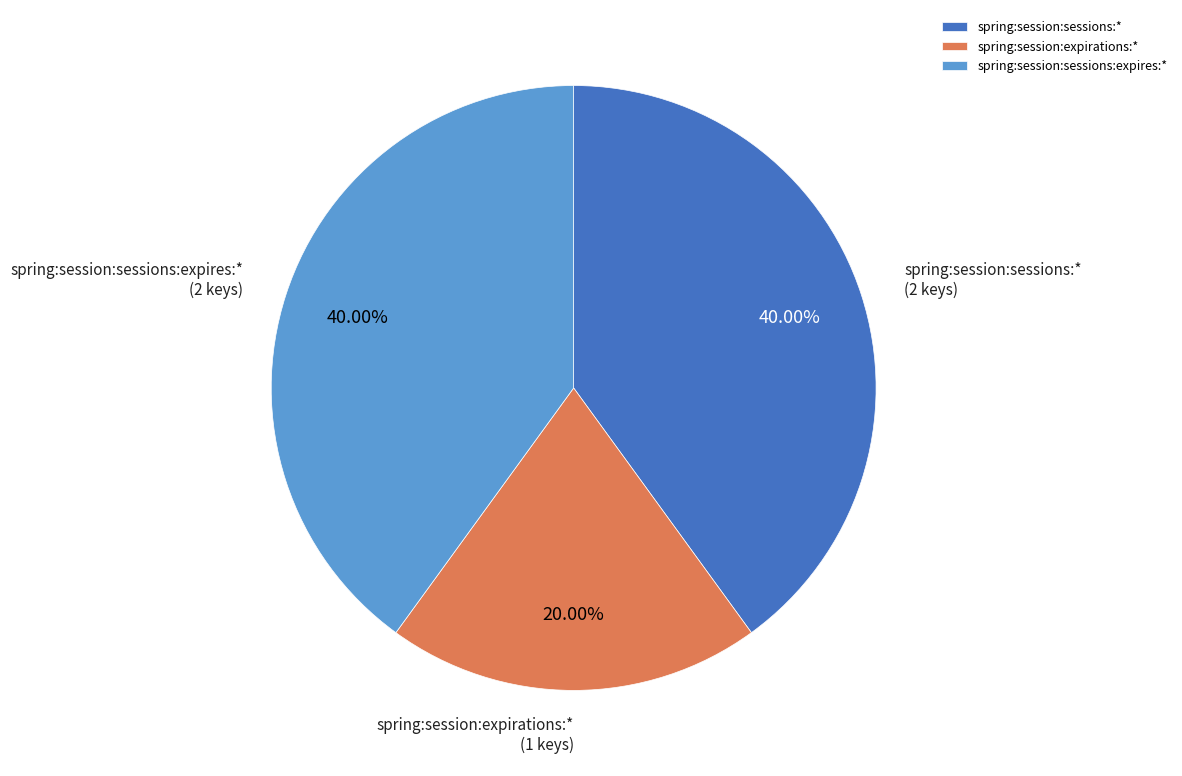

How many slices are in this pie chart?

3